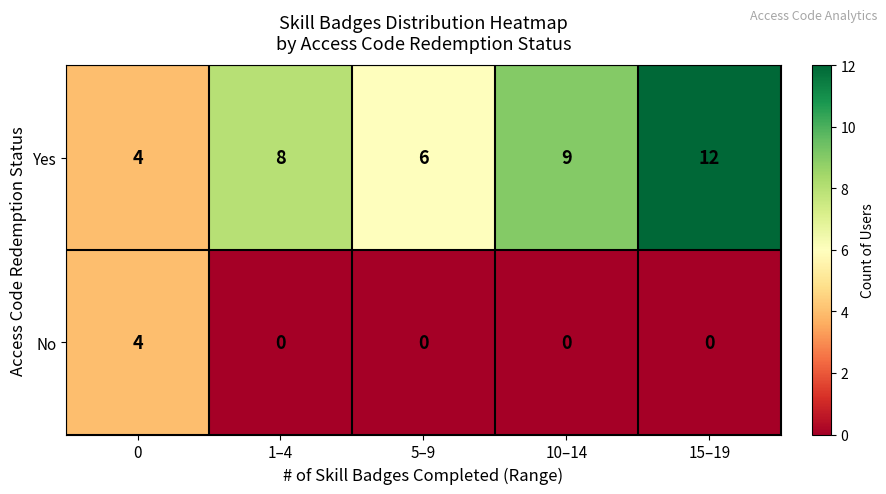

What is the approximate value of Yes at 5–9?

6